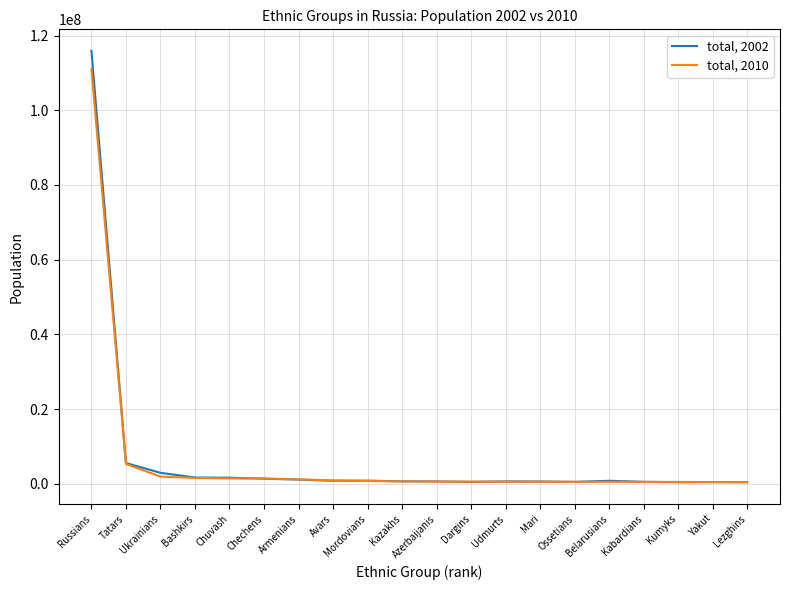

True or false: total, 2002 has a value of 5554601 at Tatars.

True